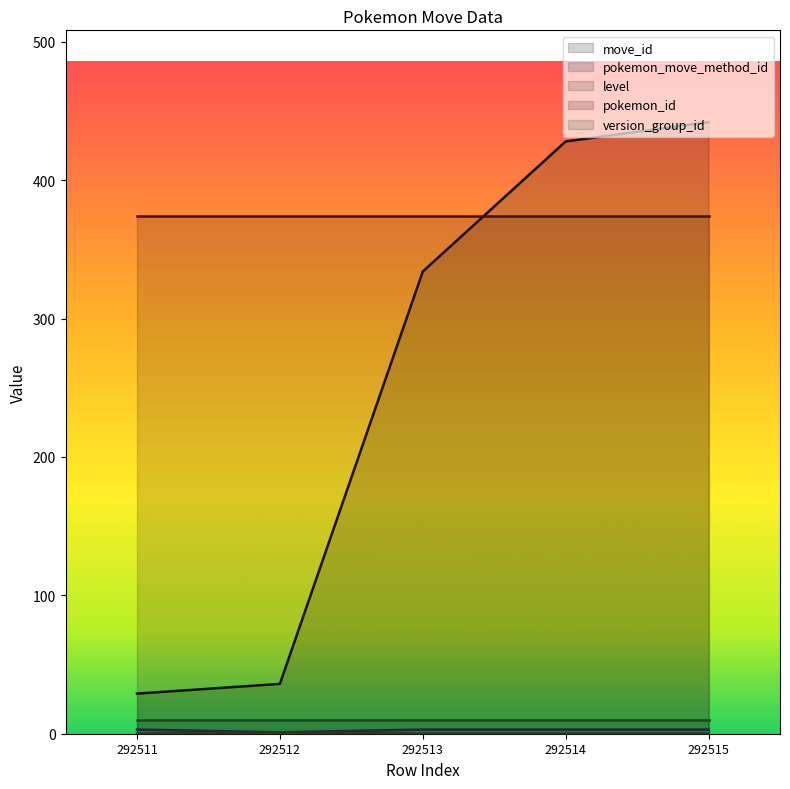

How many lines are shown in the chart?

5